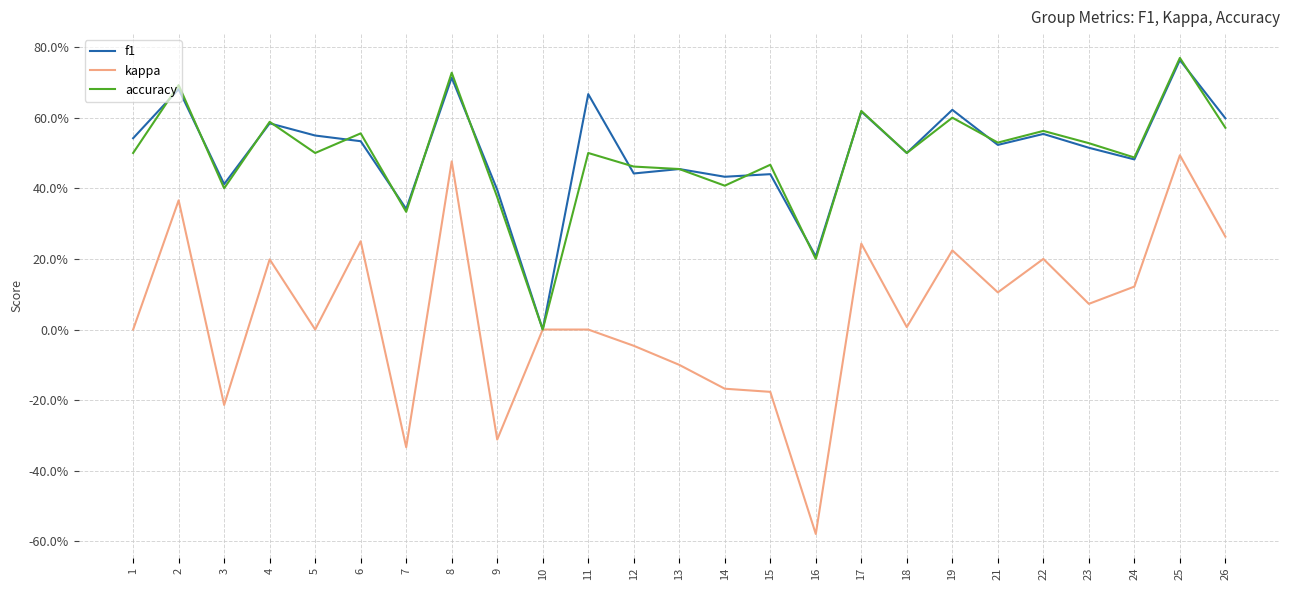

What are all the series names shown in the legend?

f1, kappa, accuracy